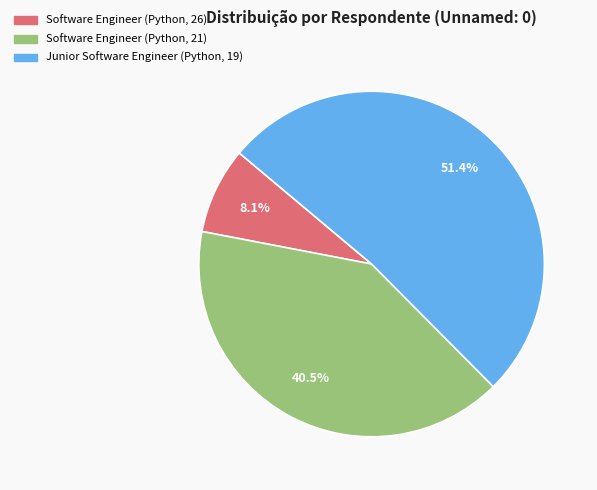

Combined, do Junior Software Engineer (Python, 19) and Software Engineer (Python, 21) account for over 50%?

Yes